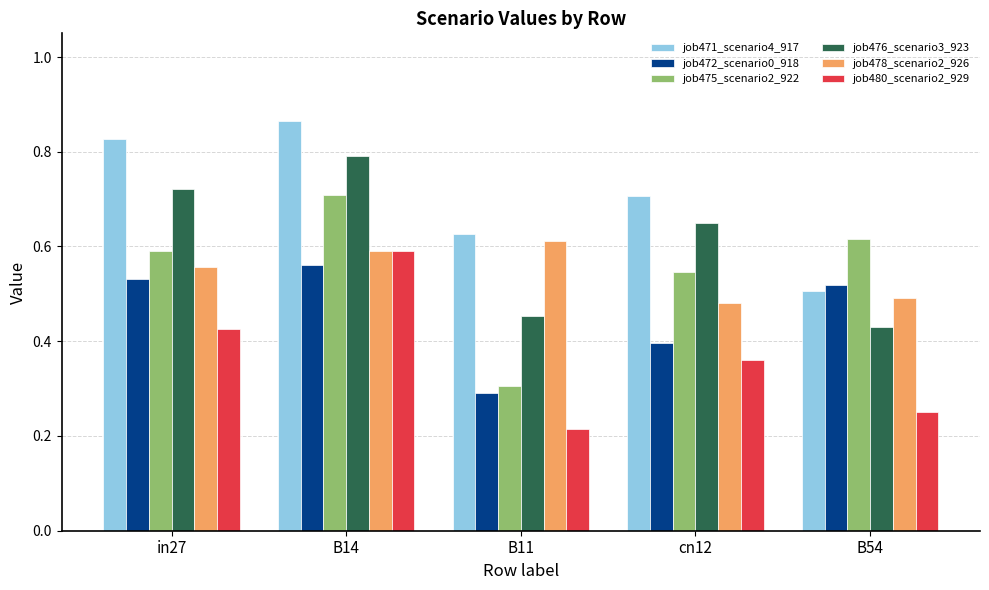

What is the difference between the second highest and minimum values in the job475_scenario2_922 series?

0.3